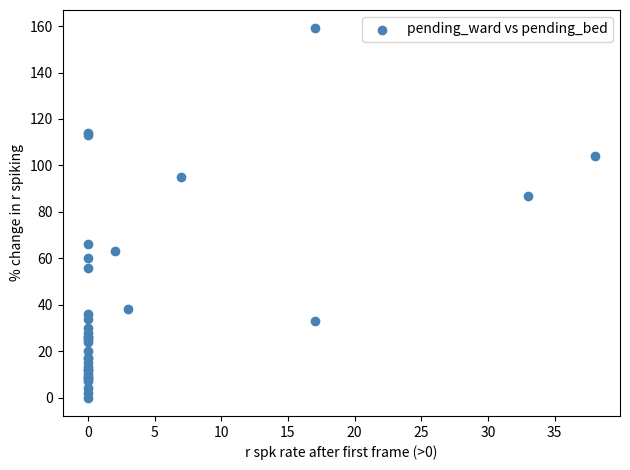

What Y value in the scatter plot is closest to 79?

87